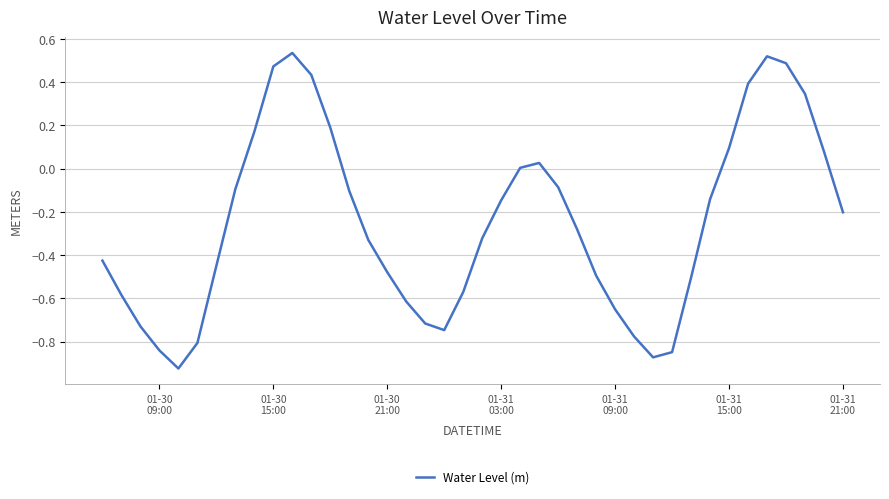

What is the difference between the maximum and minimum values?

1.5